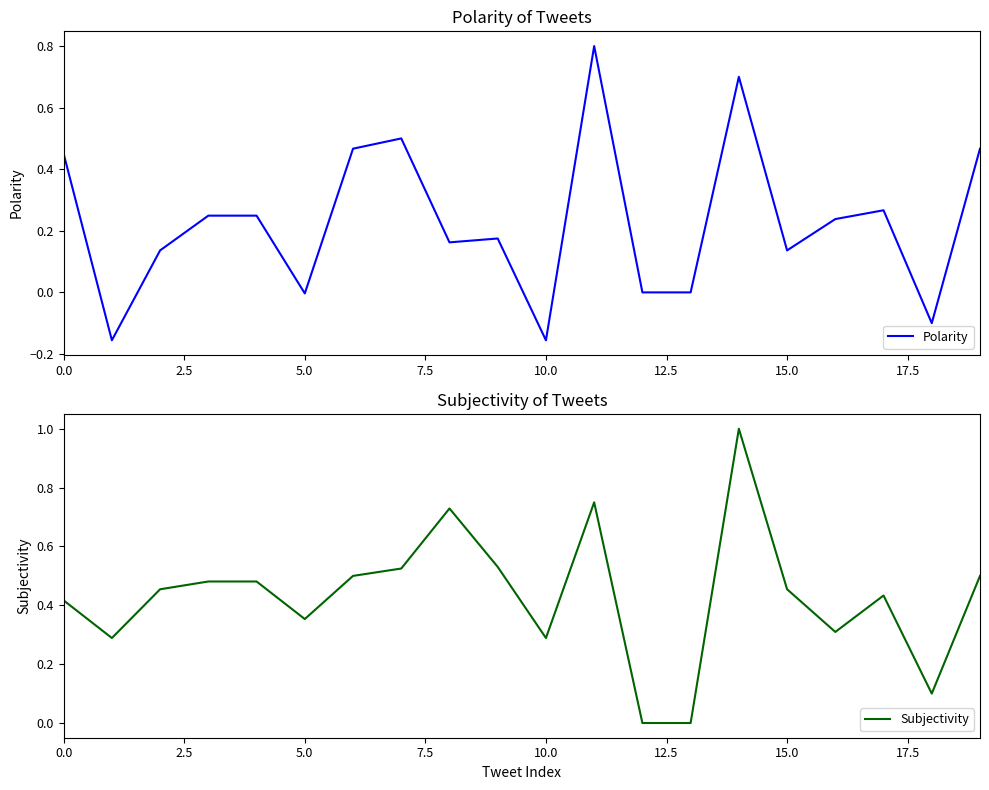

How many positive values does the Subjectivity series have?

18